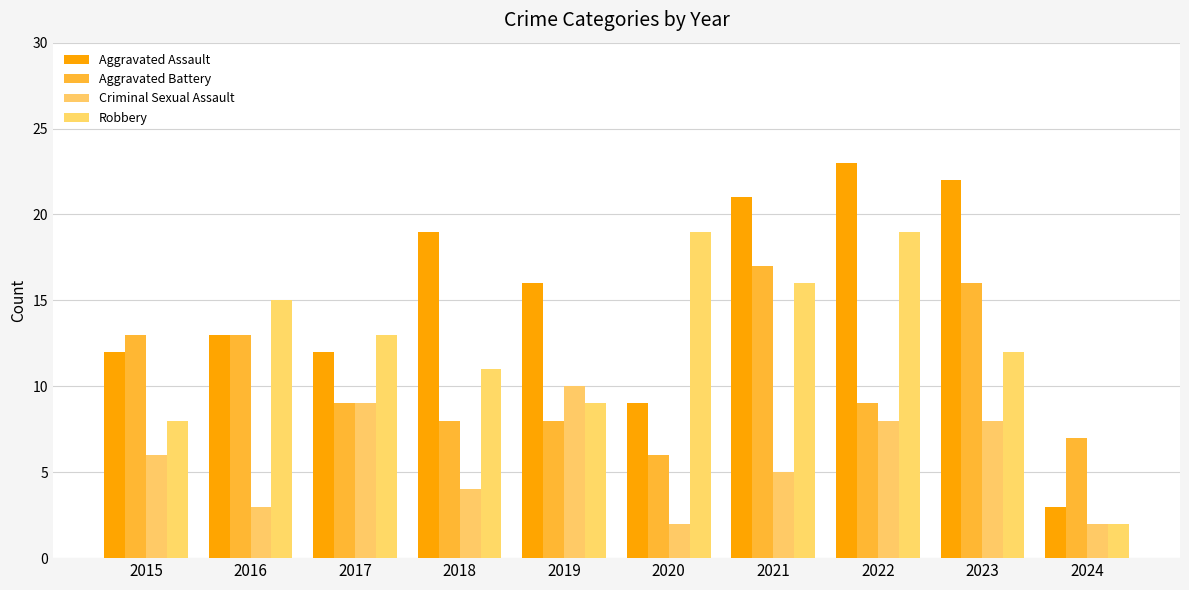

Which has a higher value, 2021 or 2018?

2021